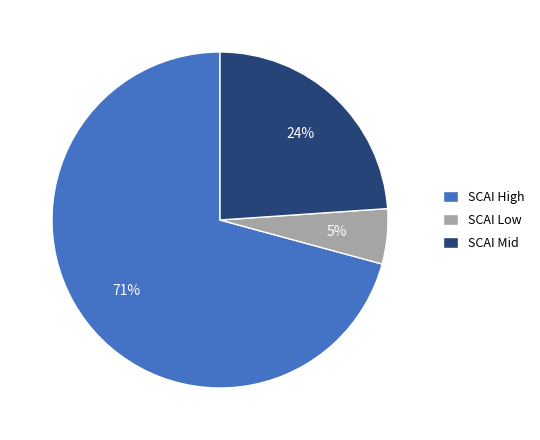

Do SCAI Low and SCAI High together represent more than half of the pie?

Yes